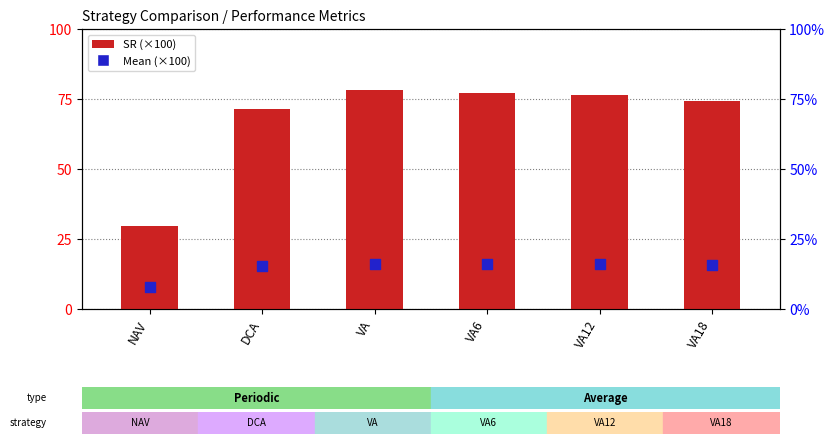

Which series has the widest spread of Y values?

SR (×100)